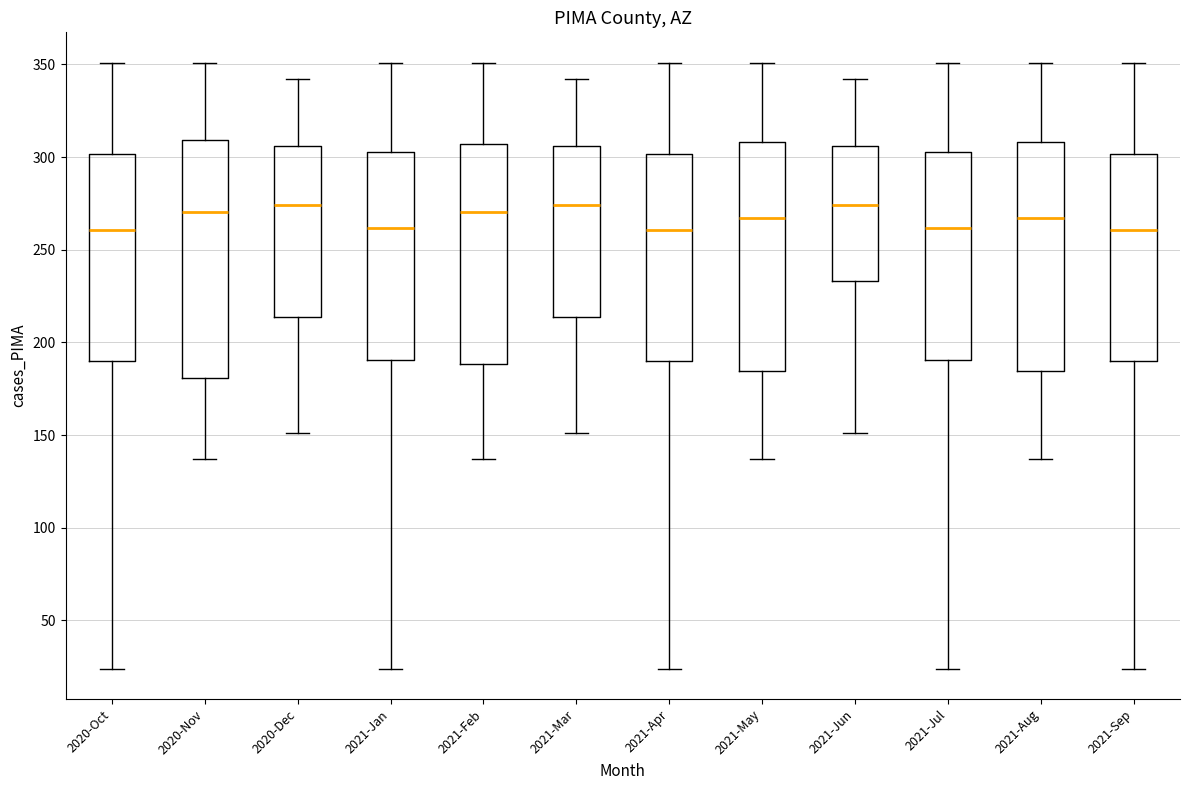

Reading left to right, read every box against the y-axis: the position of its median line, the range the box covers, and the ends of its whiskers. The values are not printed on the chart, so give them approximately, as read against the axis.

2020-Oct: median 260, box 190 to 300, whiskers 25 to 350
2020-Nov: median 270, box 180 to 310, whiskers 135 to 350
2020-Dec: median 275, box 215 to 305, whiskers 150 to 340
2021-Jan: median 260, box 190 to 305, whiskers 25 to 350
2021-Feb: median 270, box 190 to 305, whiskers 135 to 350
2021-Mar: median 275, box 215 to 305, whiskers 150 to 340
2021-Apr: median 260, box 190 to 300, whiskers 25 to 350
2021-May: median 265, box 185 to 310, whiskers 135 to 350
2021-Jun: median 275, box 235 to 305, whiskers 150 to 340
2021-Jul: median 260, box 190 to 305, whiskers 25 to 350
2021-Aug: median 265, box 185 to 310, whiskers 135 to 350
2021-Sep: median 260, box 190 to 300, whiskers 25 to 350